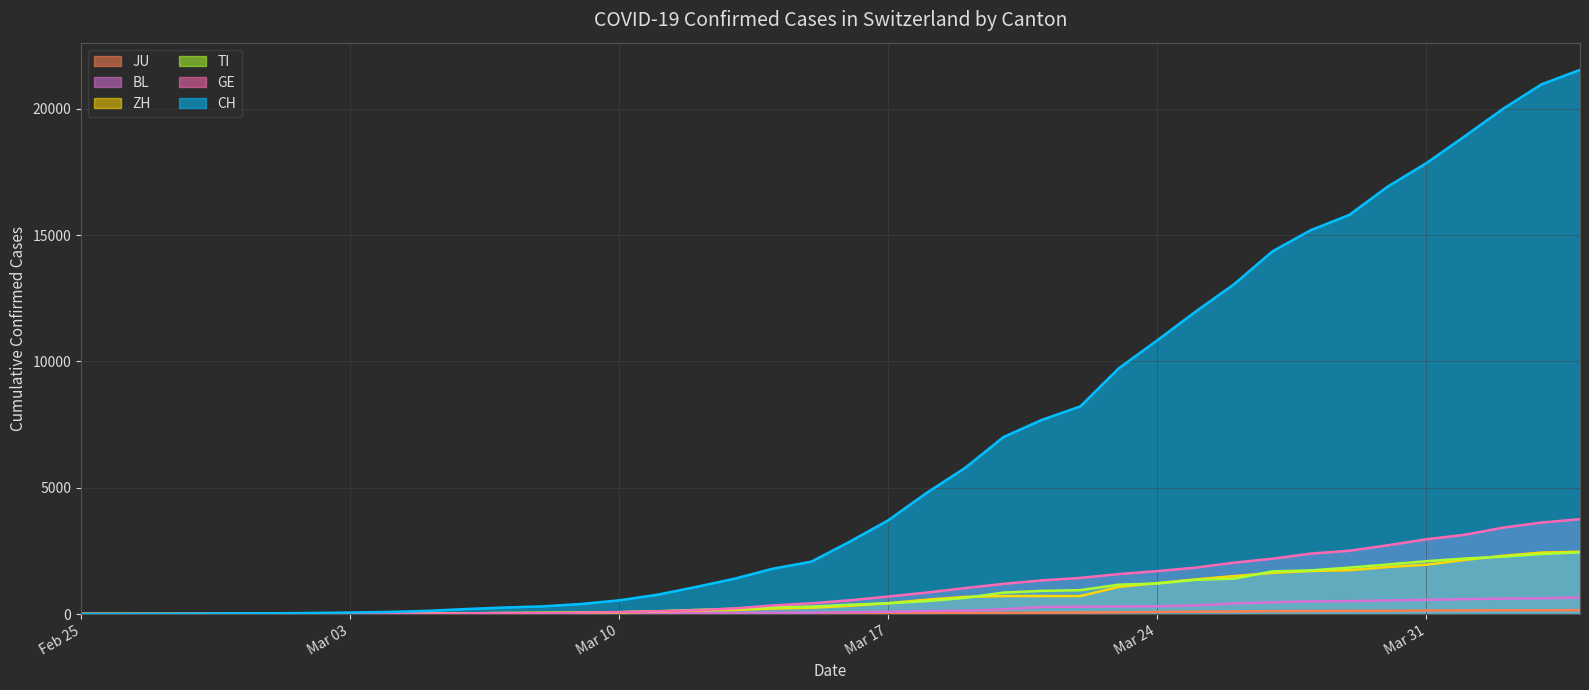

True or false: JU has more than 2 points higher than both neighbors.

False